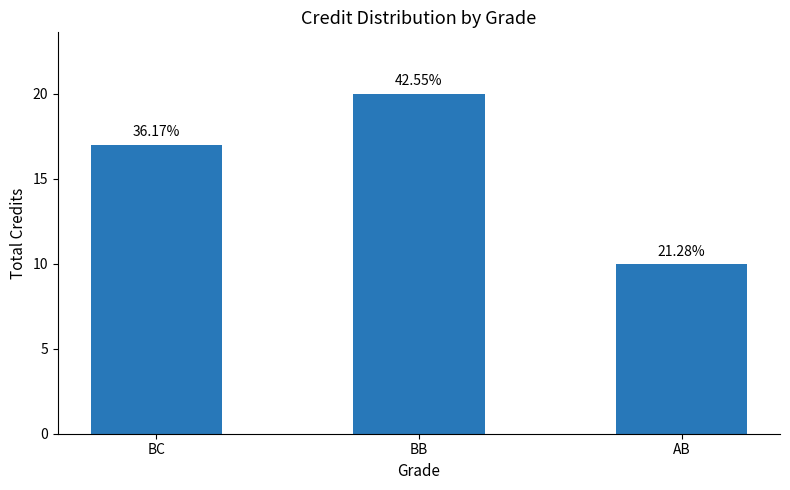

Does the chart contain any negative values?

No